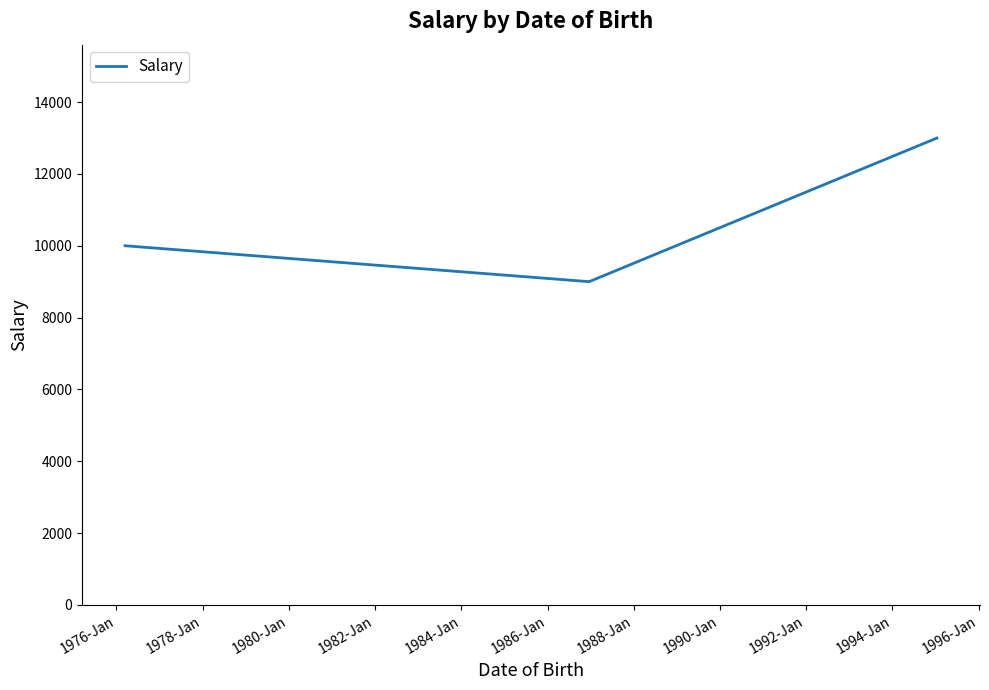

What is the difference between the maximum and minimum values?

4000